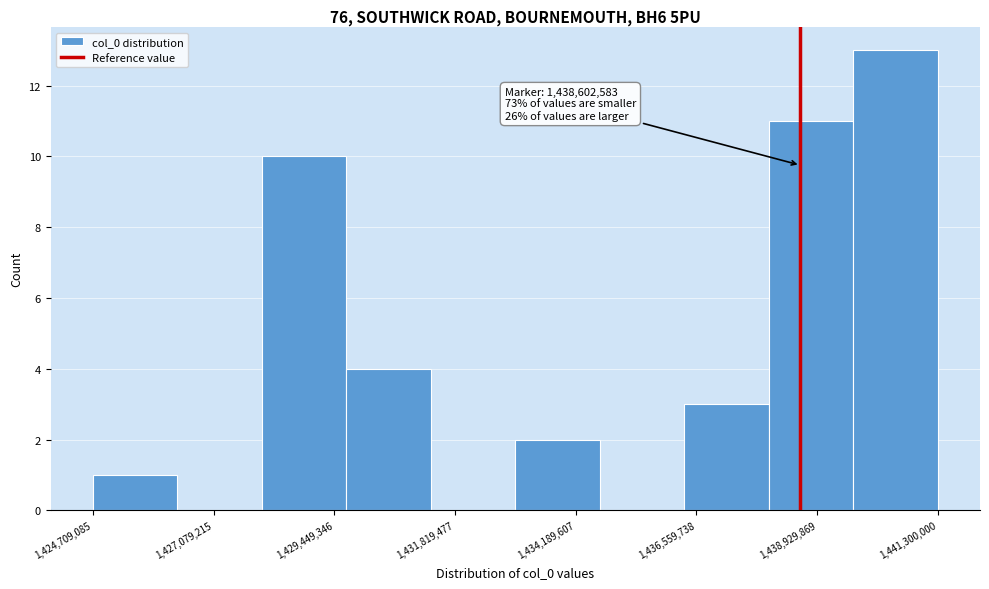

Read against the x-axis, roughly where is the centre of the tallest bar?

1440500000